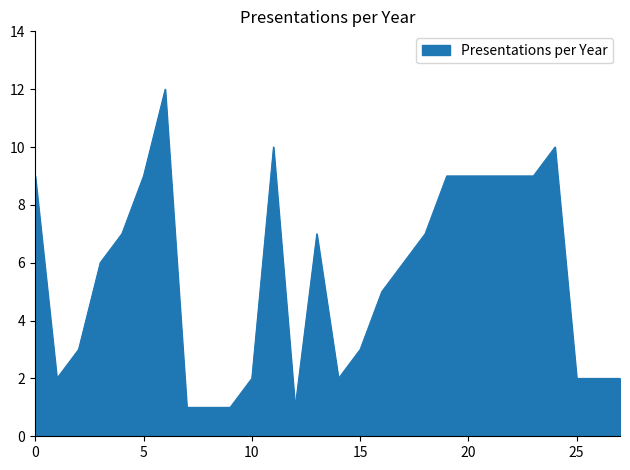

What is the greatest value displayed?

12